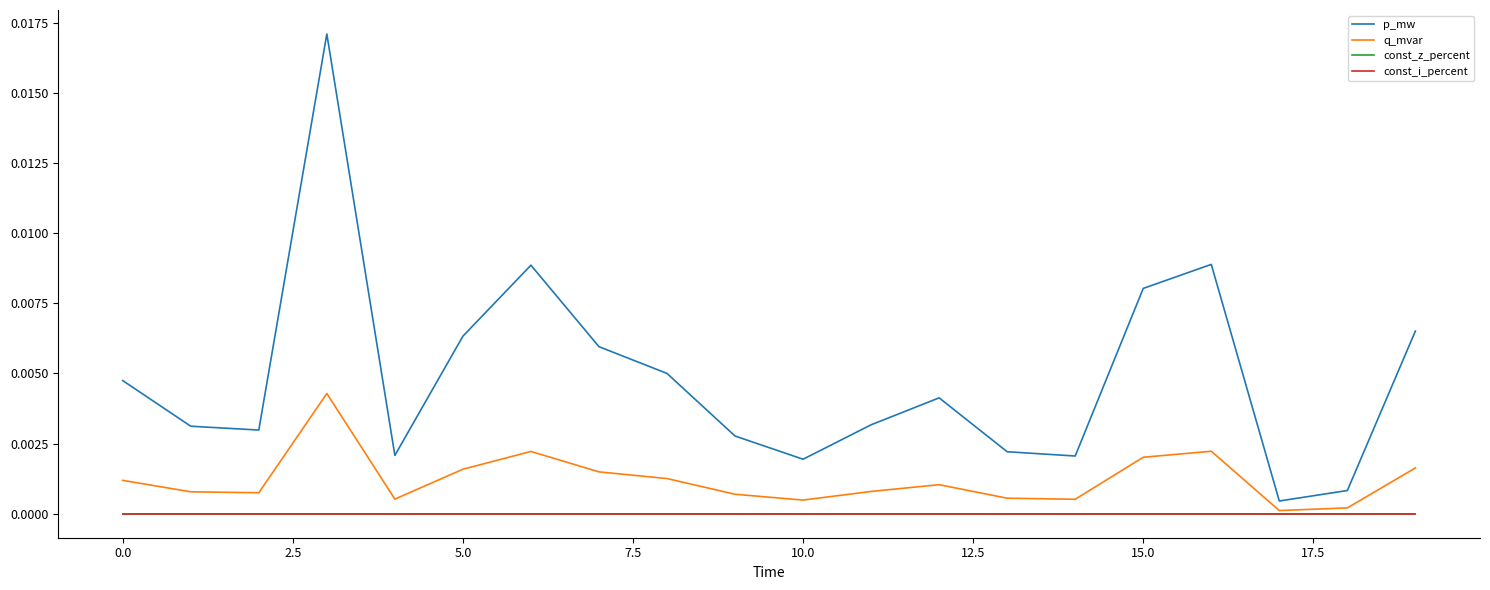

Which series has the widest spread of values?

p_mw